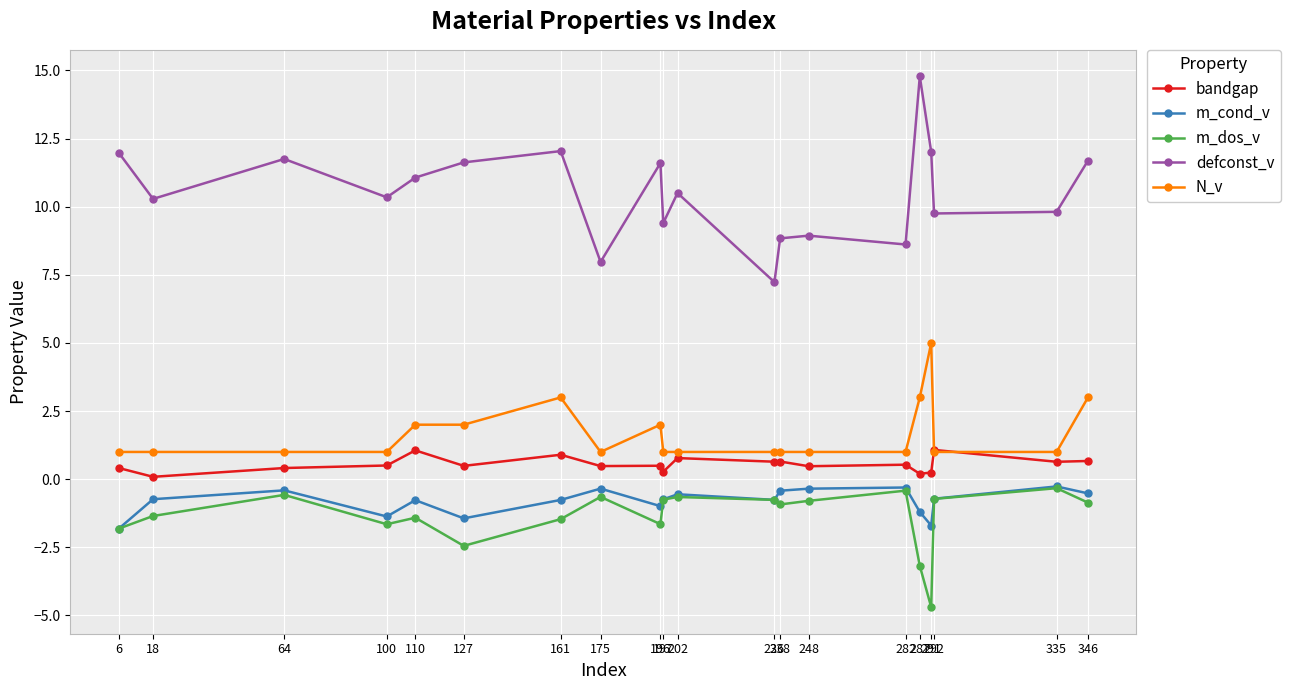

How many data points does each series have?

20